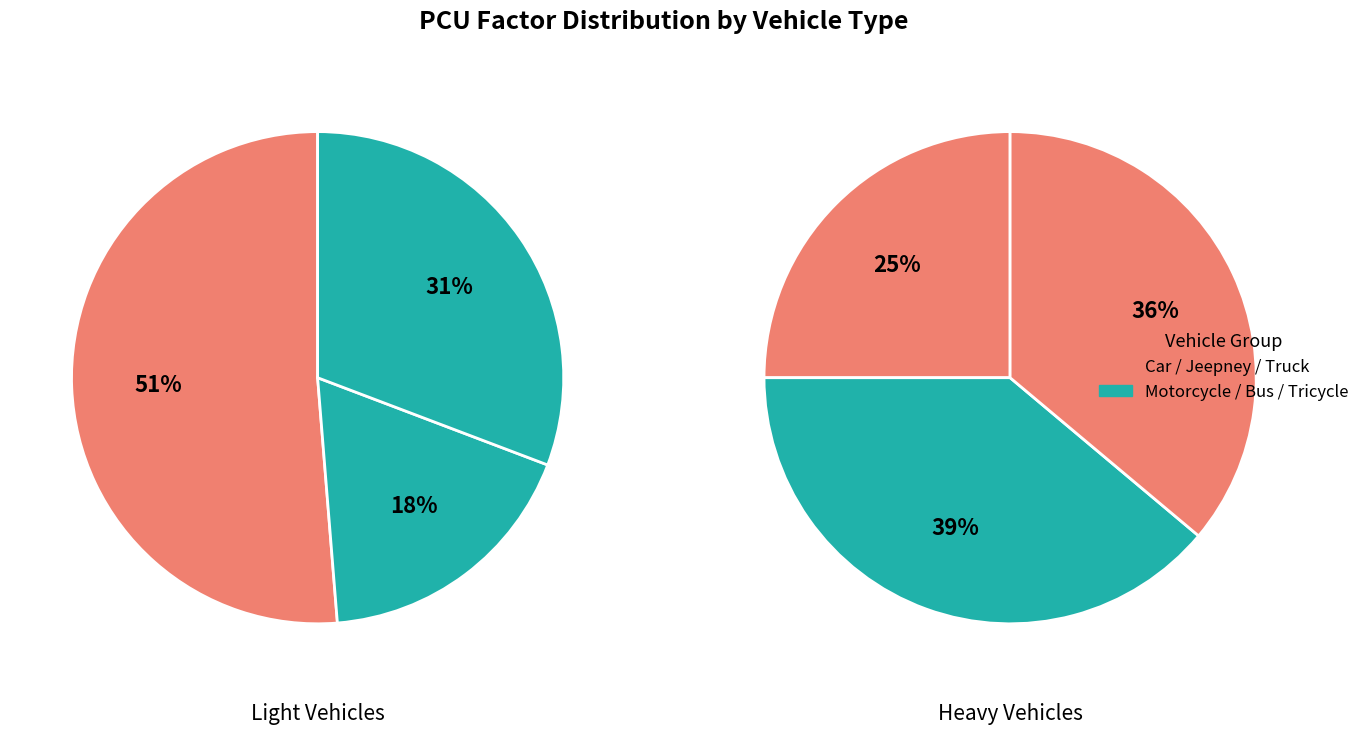

How many slices are in this pie chart?

6